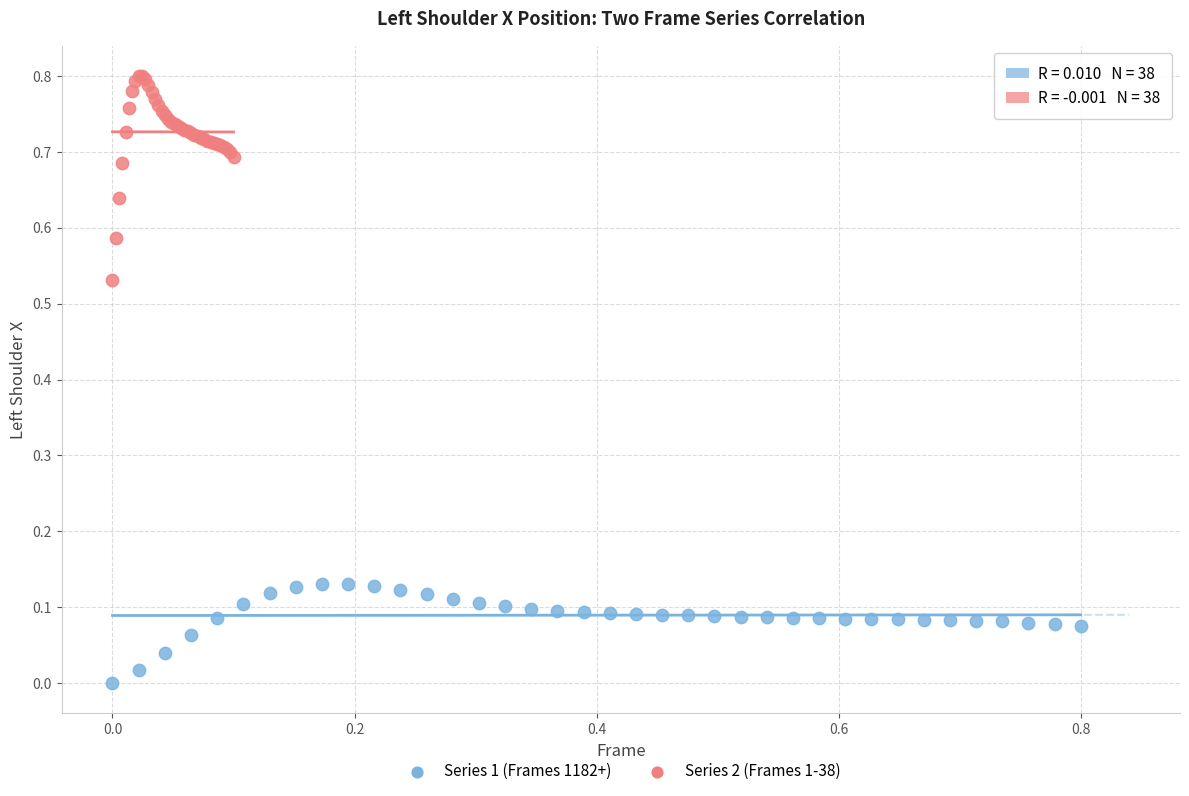

Which series has the widest spread of Y values?

Series 2 (Frames 1-38)